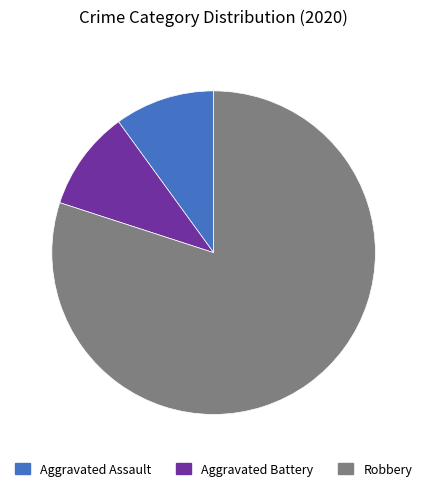

Is there a majority slice in this chart?

Yes